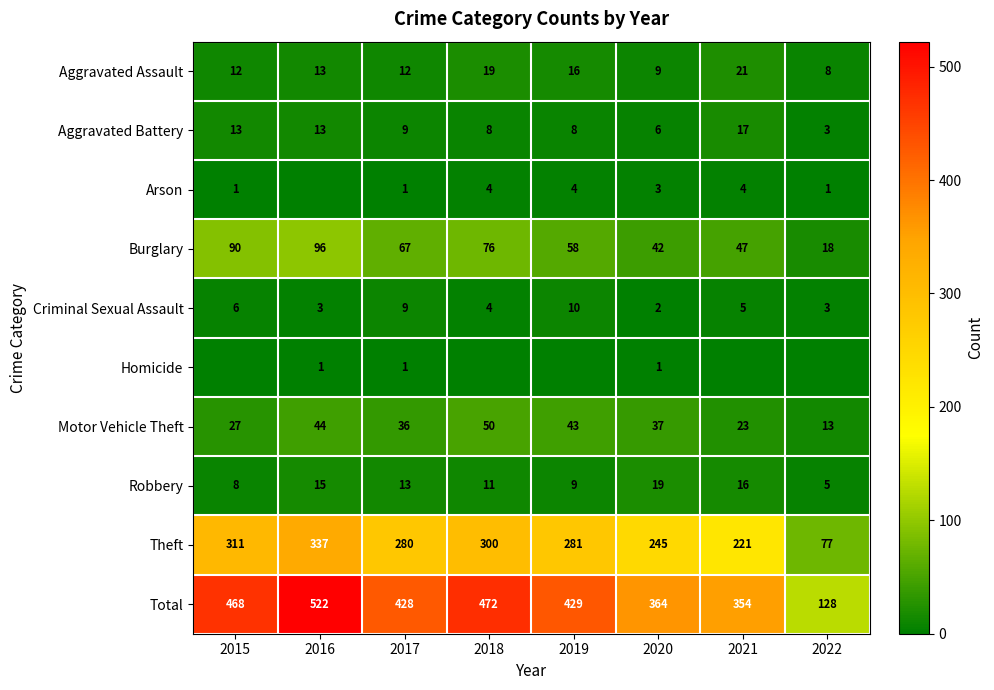

The value of Homicide at 2020 is 1. True or false?

True